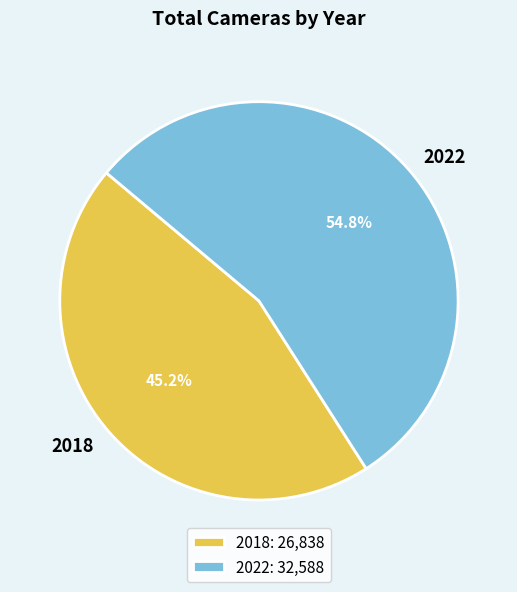

To the nearest percent, what percentage of the pie is 2018?

45%